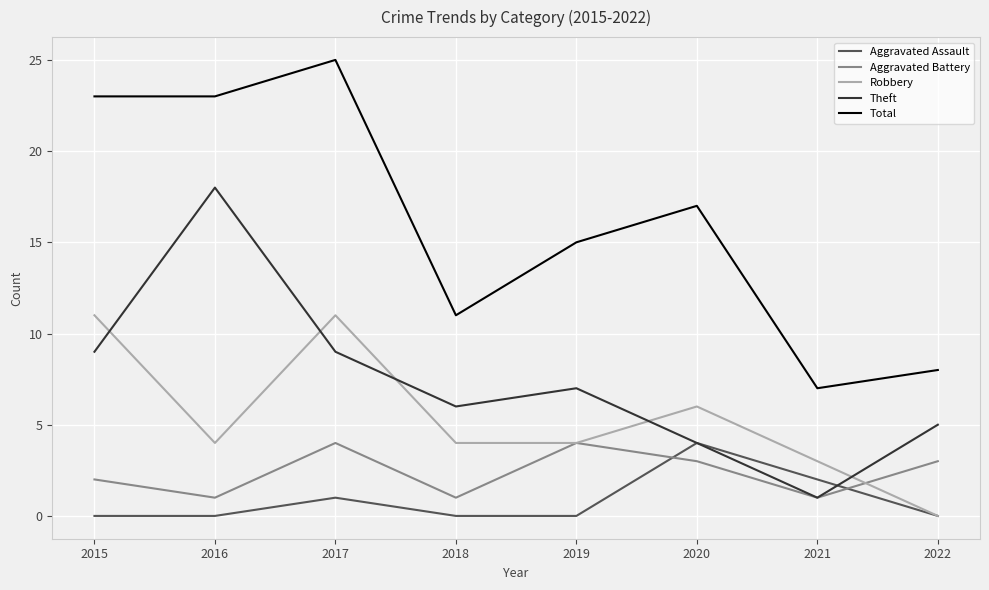

How many categories are shown in the chart?

8